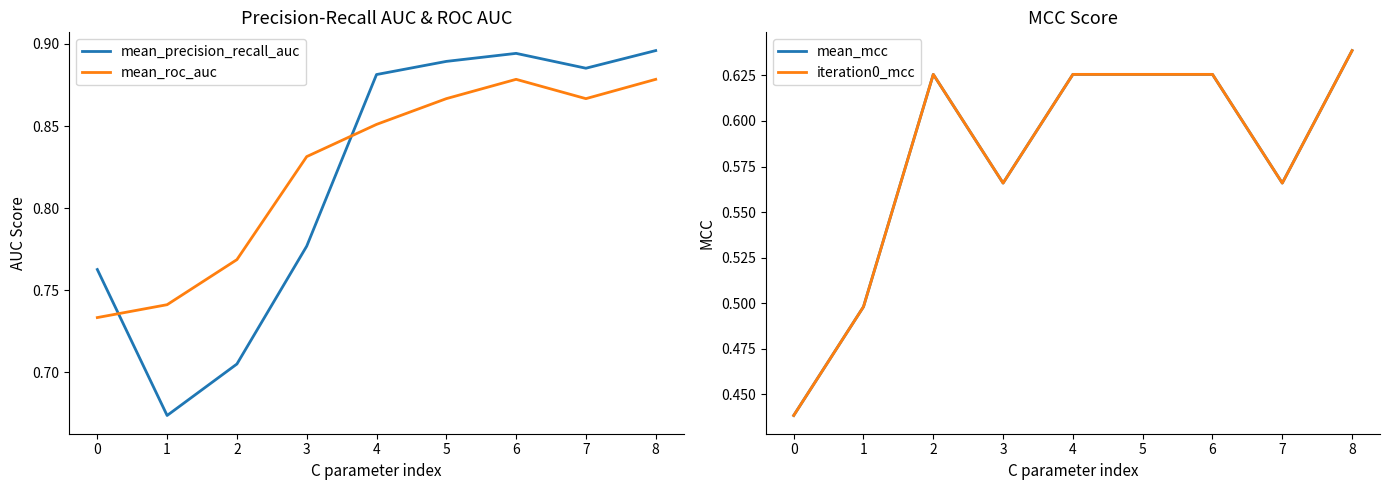

The mean_precision_recall_auc series shows 1.2 at 8. True or false?

False